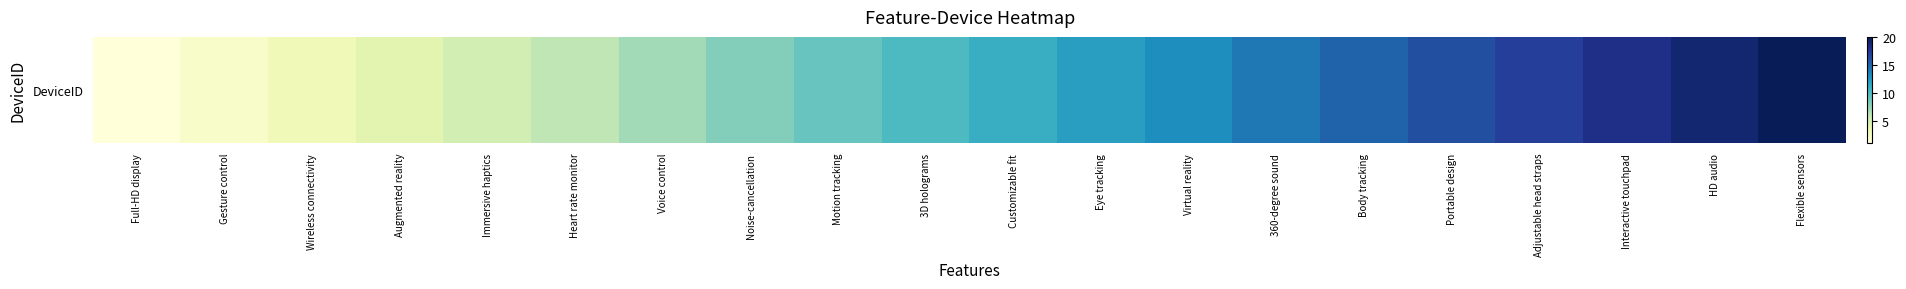

What is the difference between the maximum and minimum values?

19